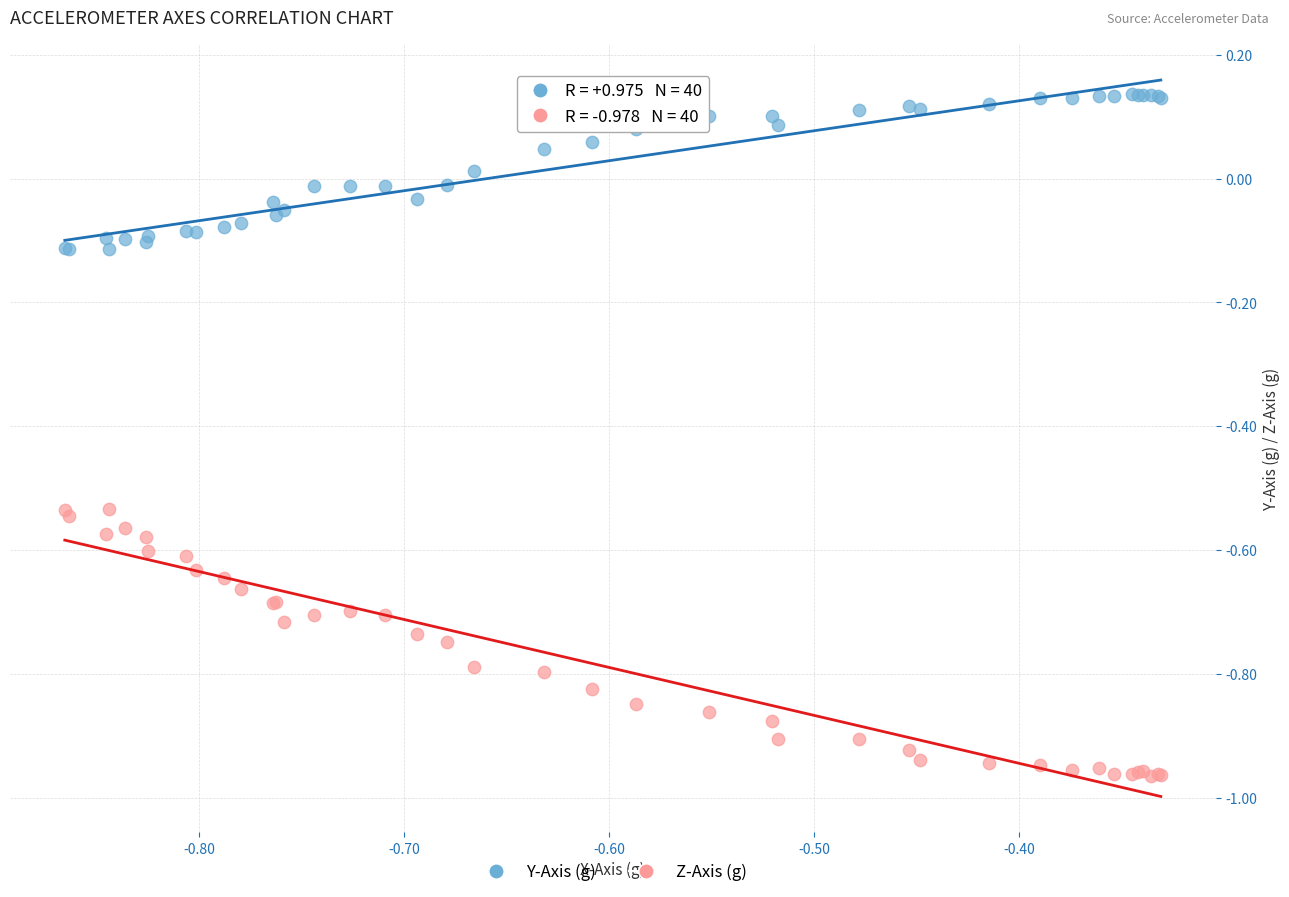

Which series has the largest Y range (max minus min)?

Z-Axis (g)